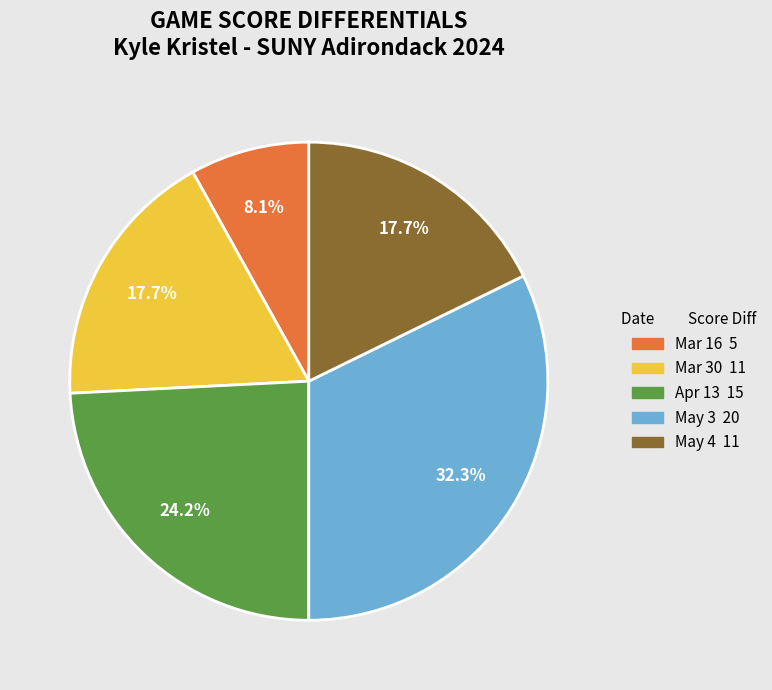

Is the sum of Mar 16 and Mar 30 greater than half?

No